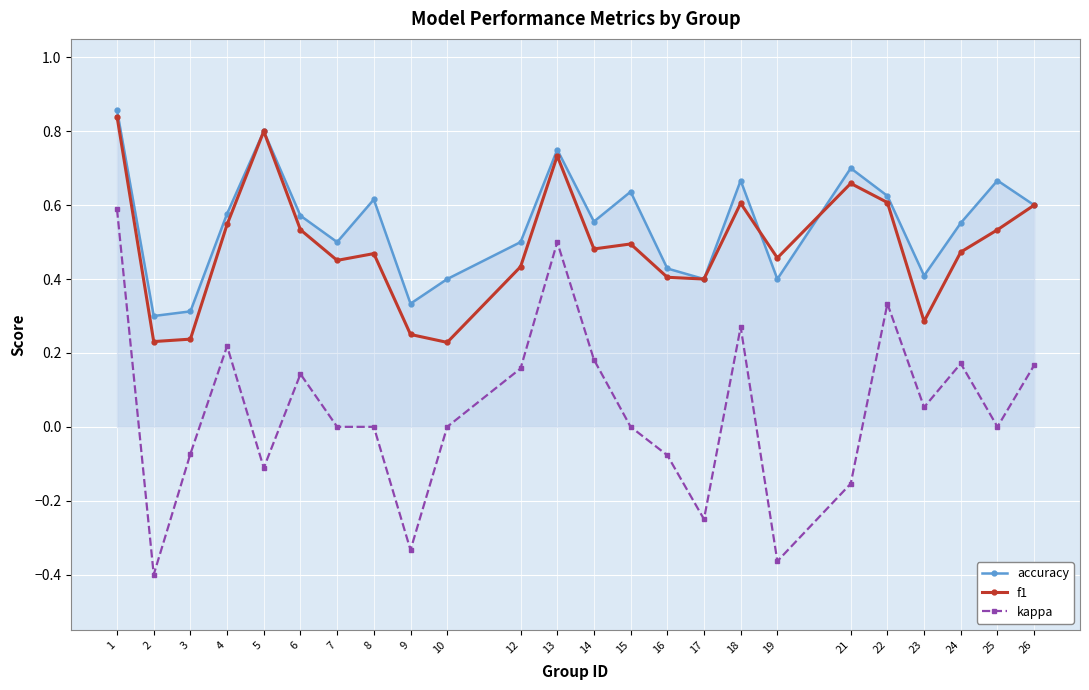

What is the total value across all series at 24?

1.2